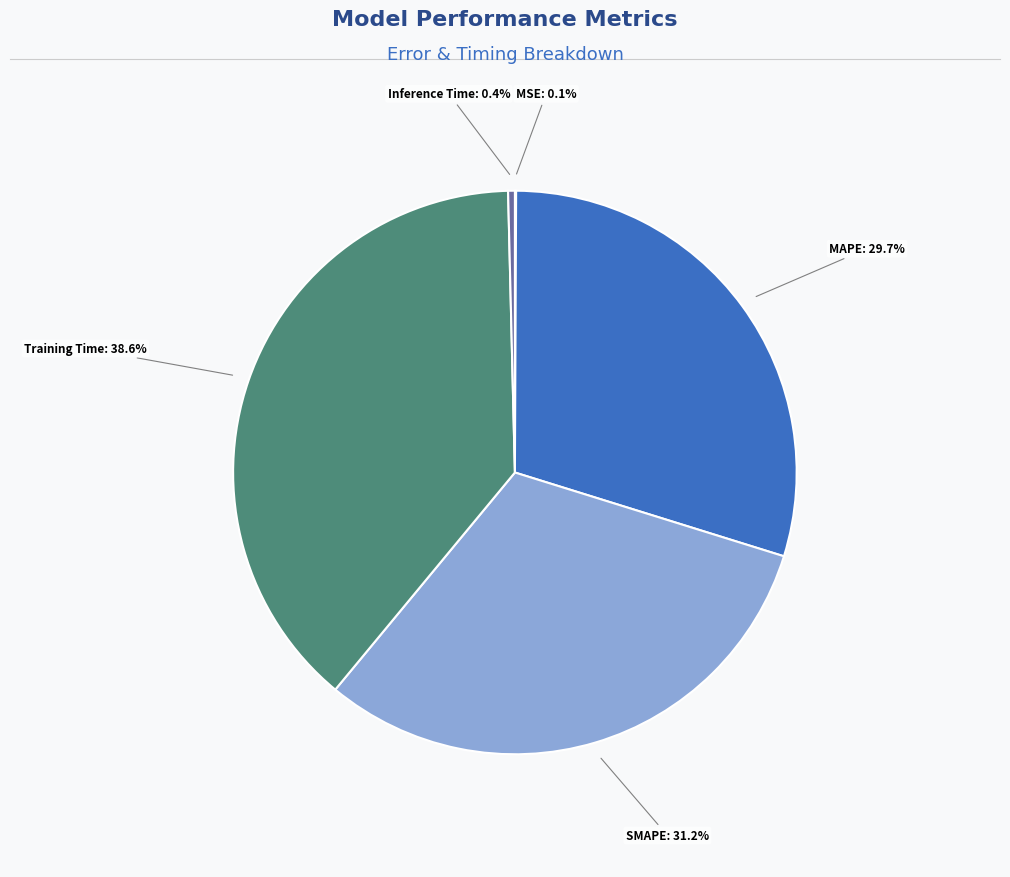

To the nearest percent, what portion does SMAPE represent?

31%